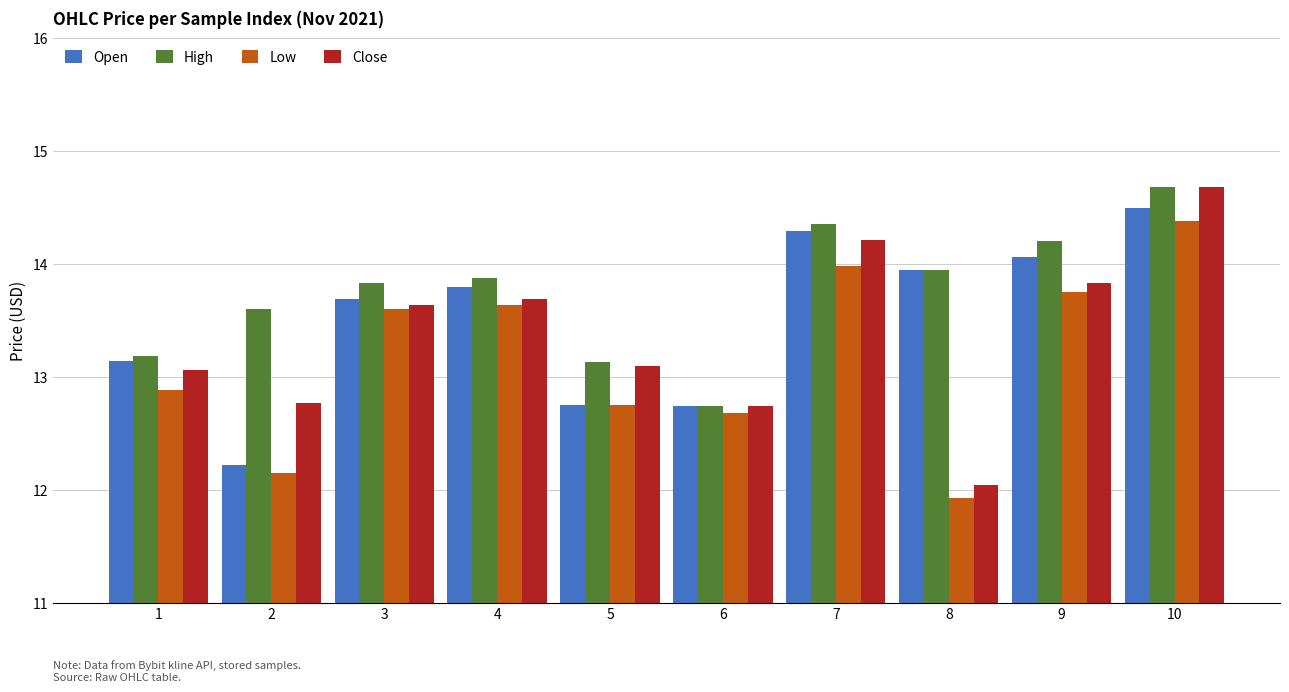

Rank the series at 7 from highest to lowest value.

High, Open, Close, Low